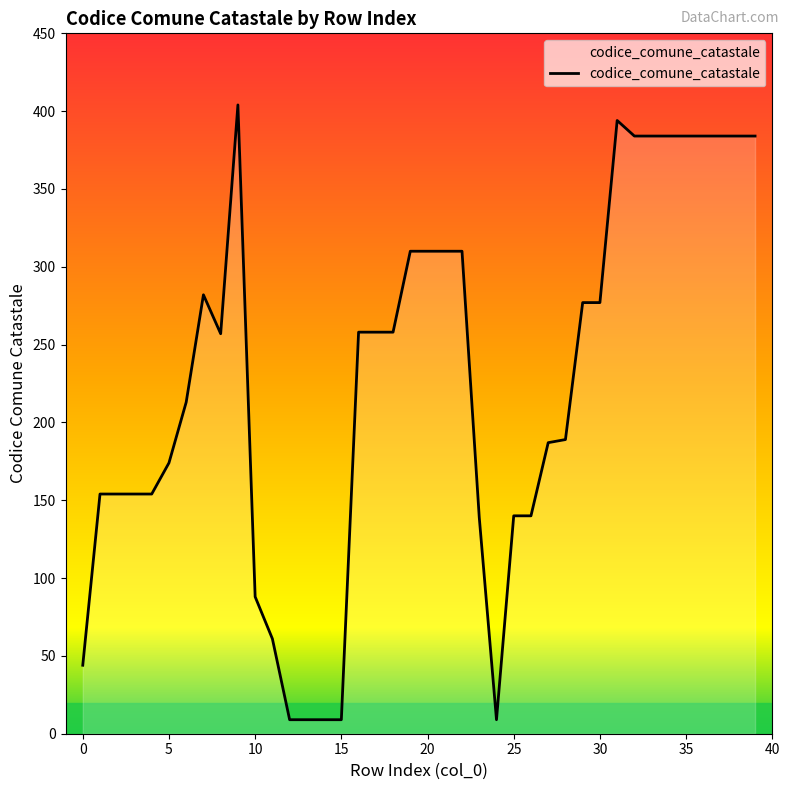

What is the difference between the maximum and minimum values?

395